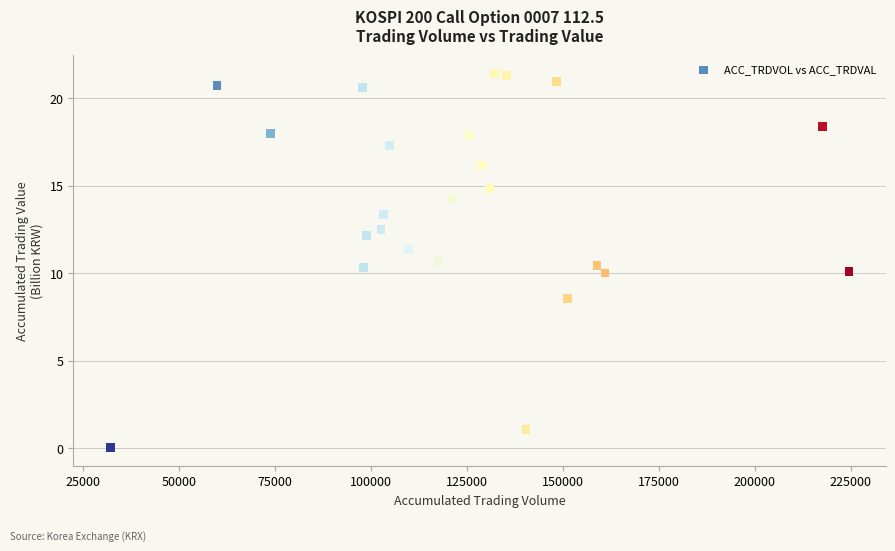

What is the range of X values (max minus min)?

192482.0